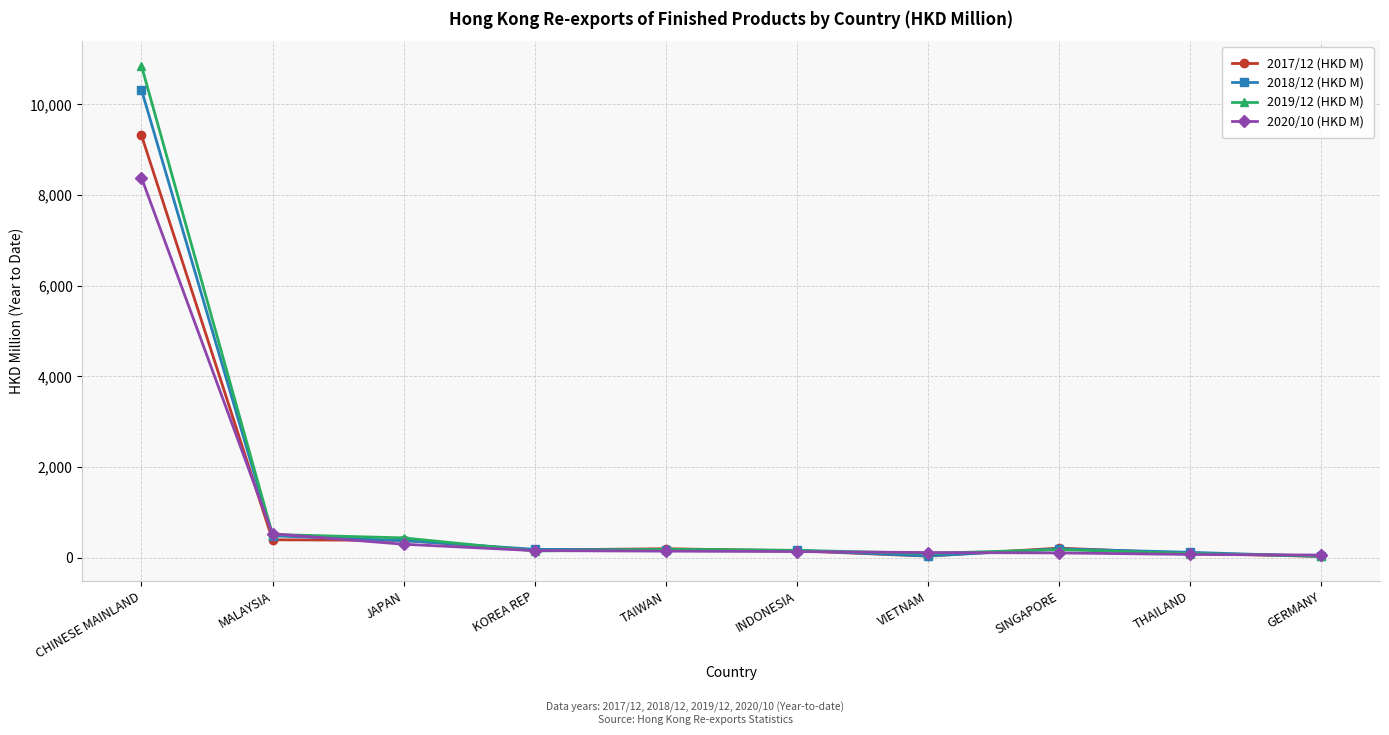

What is the label of the 8th point from the right?

JAPAN